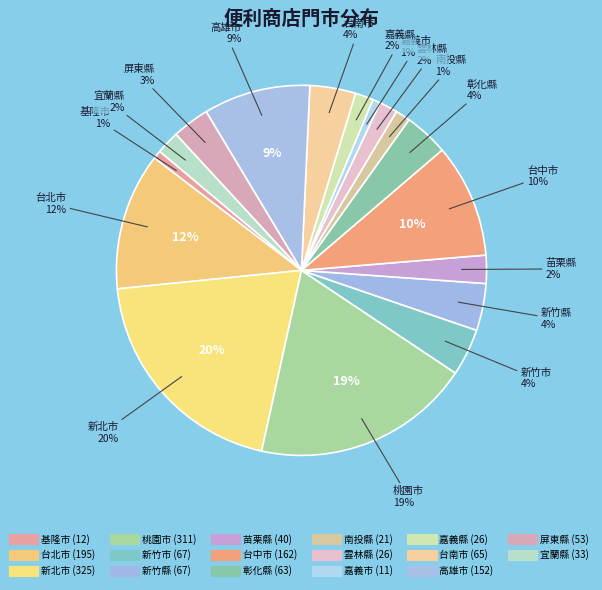

The 新竹市 slice represents 4% of the pie. True or false?

True